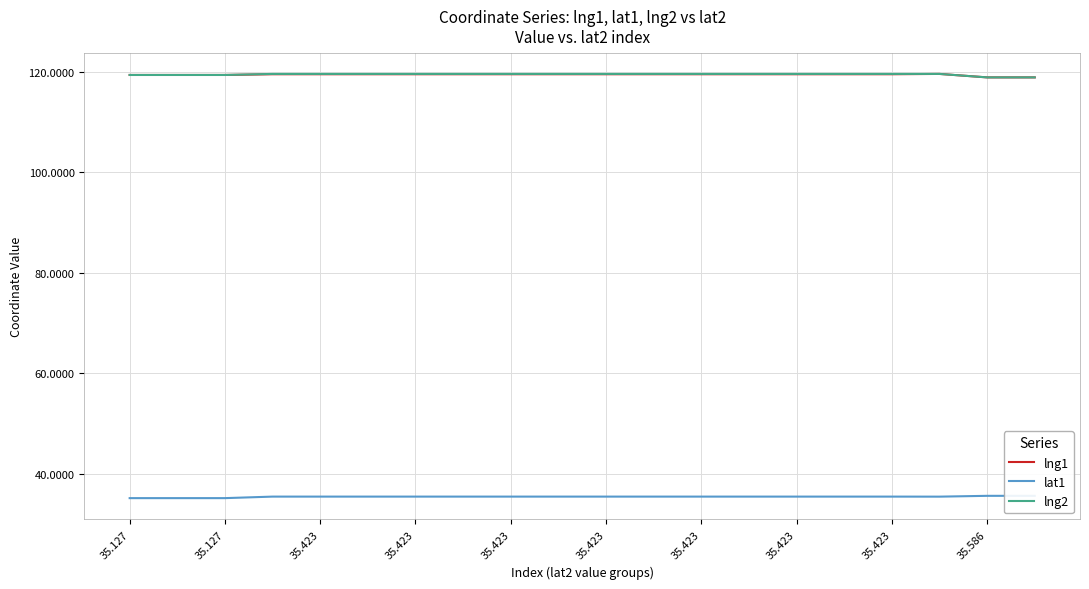

How many lines are shown in the chart?

3